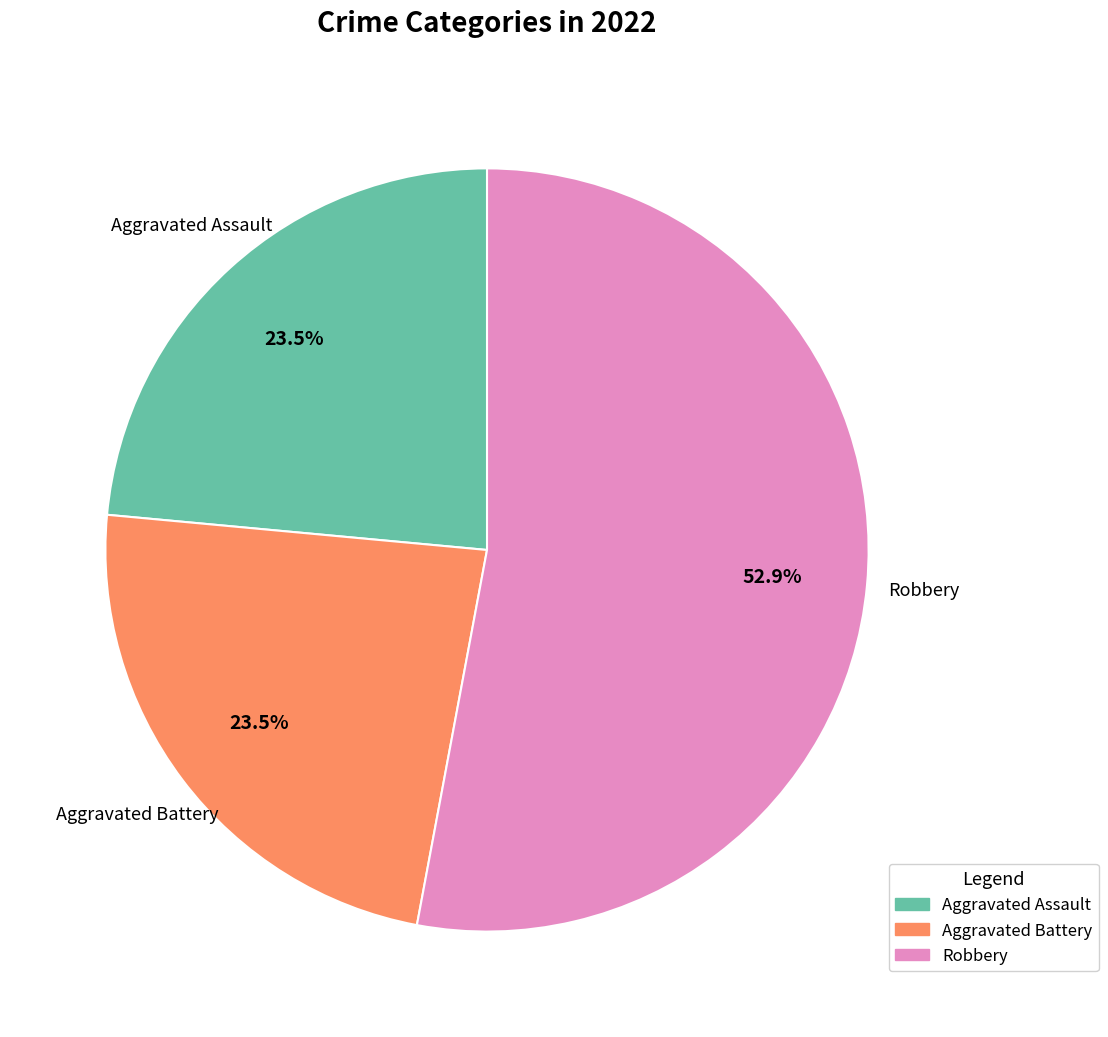

Does any single category account for the majority?

Yes